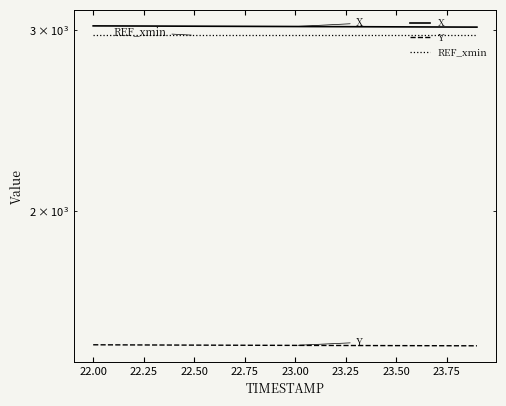

What is the maximum value shown in the chart?

3025.5